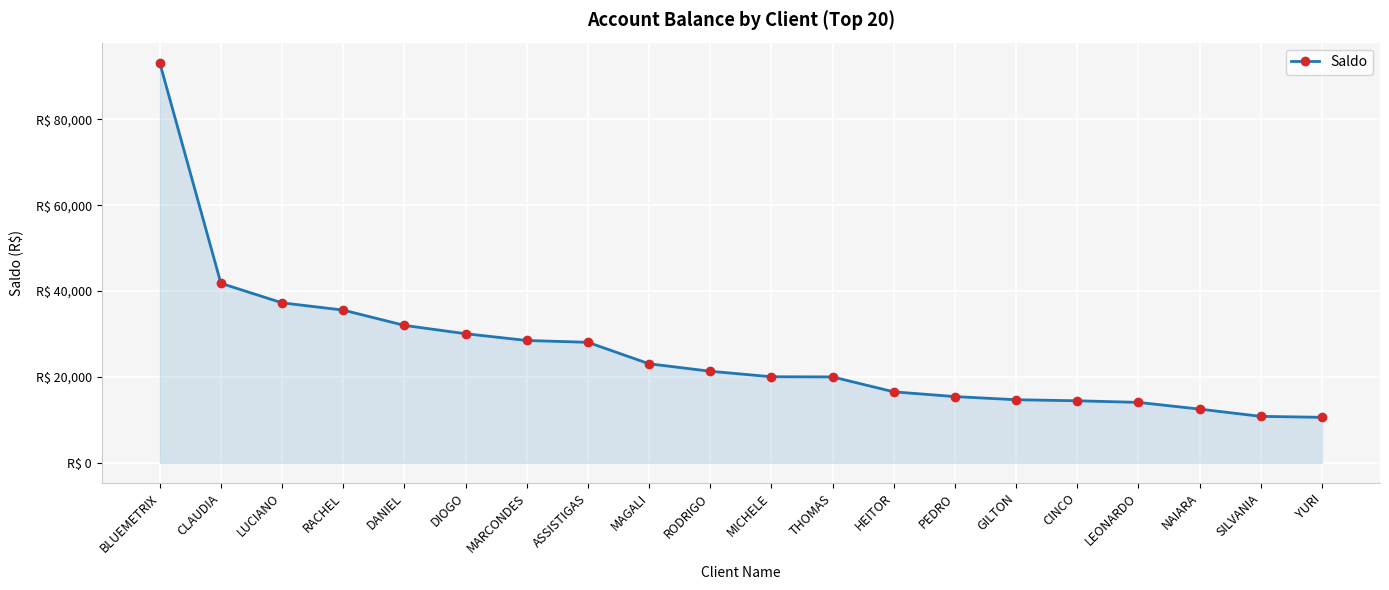

Which category has the highest value across all series?

BLUEMETRIX